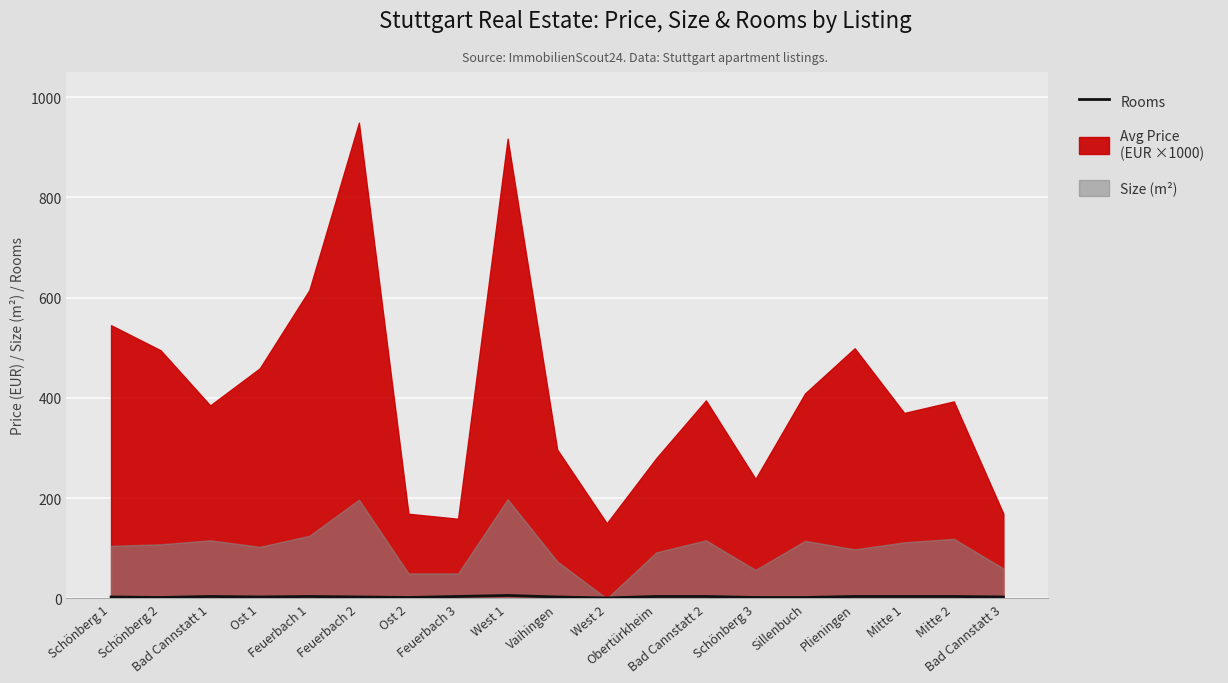

What is the difference between the maximum and minimum values?

5